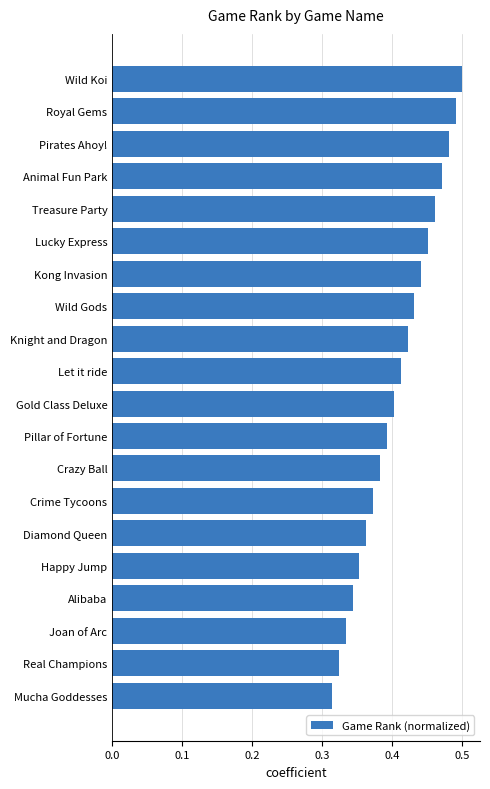

Between Treasure Party and Diamond Queen, which is larger?

Treasure Party